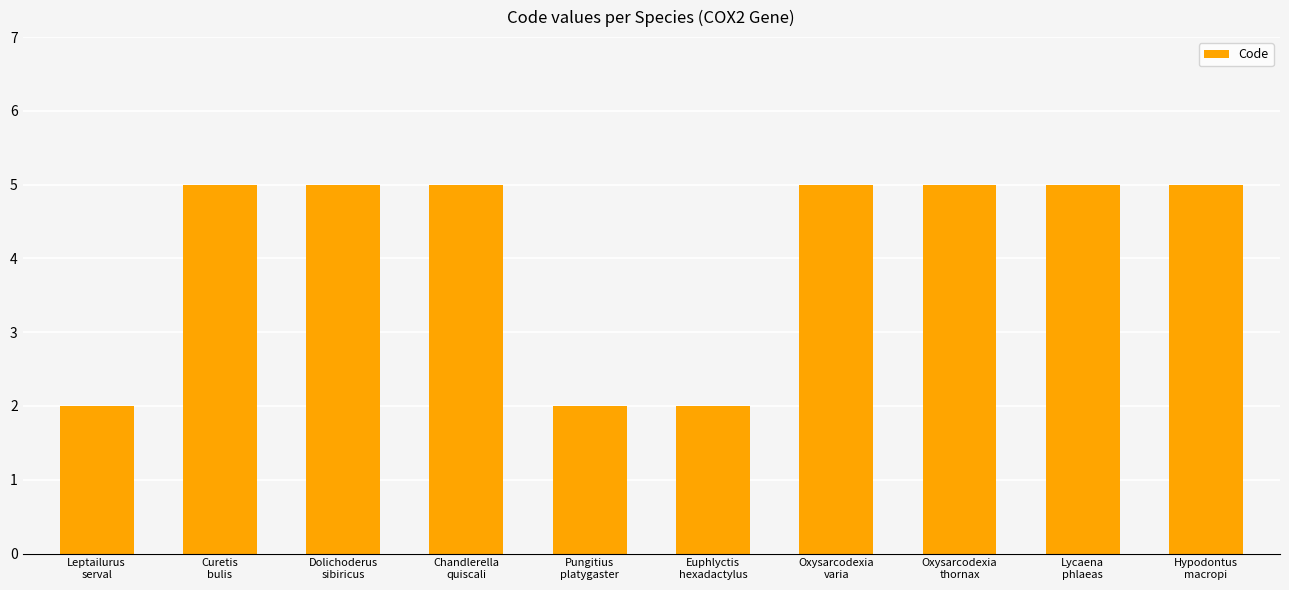

What is the average value?

4